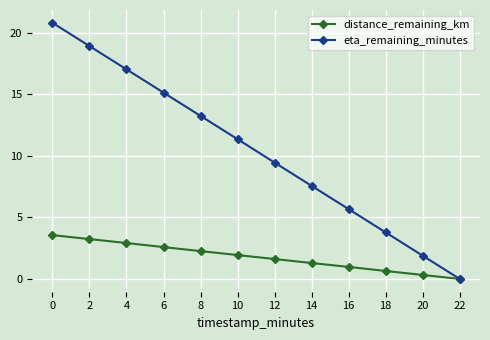

What value does the eta_remaining_minutes series have at 8?

13.2